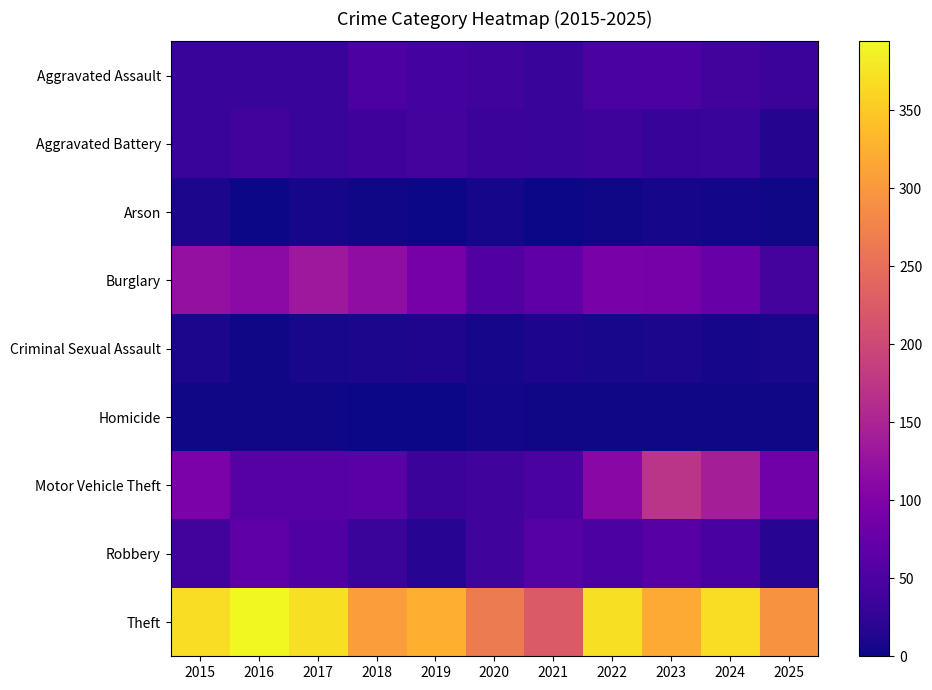

At which category does the chart reach its minimum across all series?

2021